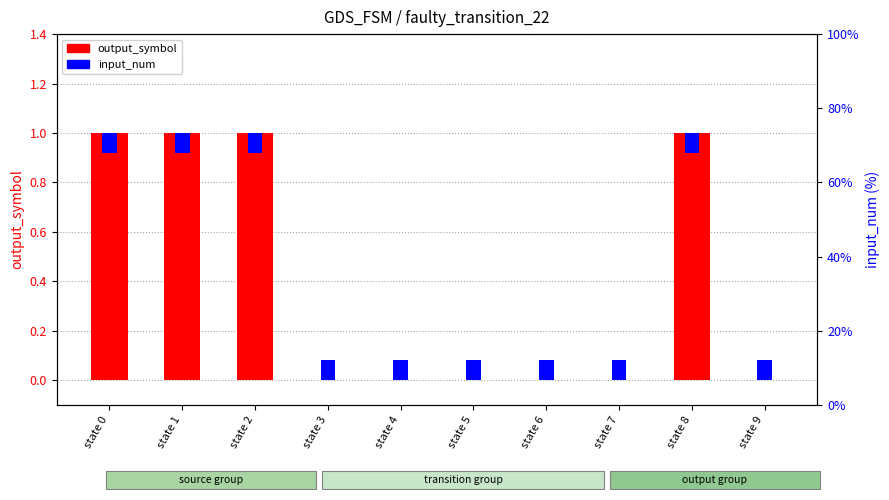

Is the value of input_num at state 0 greater than the value of output_symbol at state 2?

No